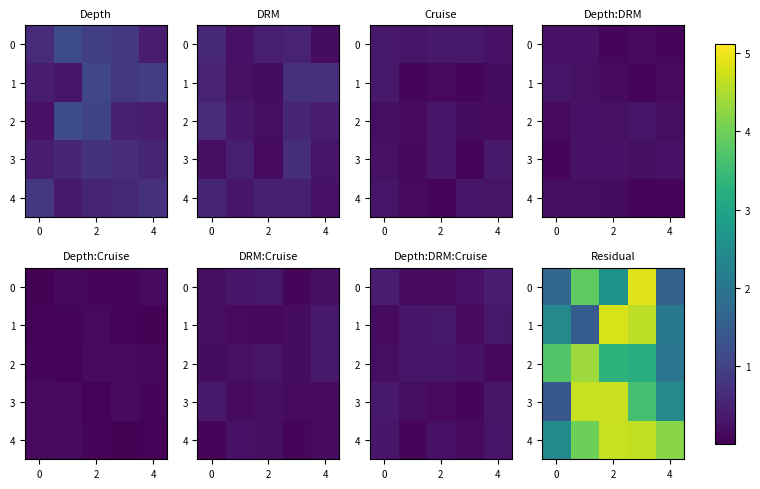

The value of 3 at 2 is 4.7. True or false?

True